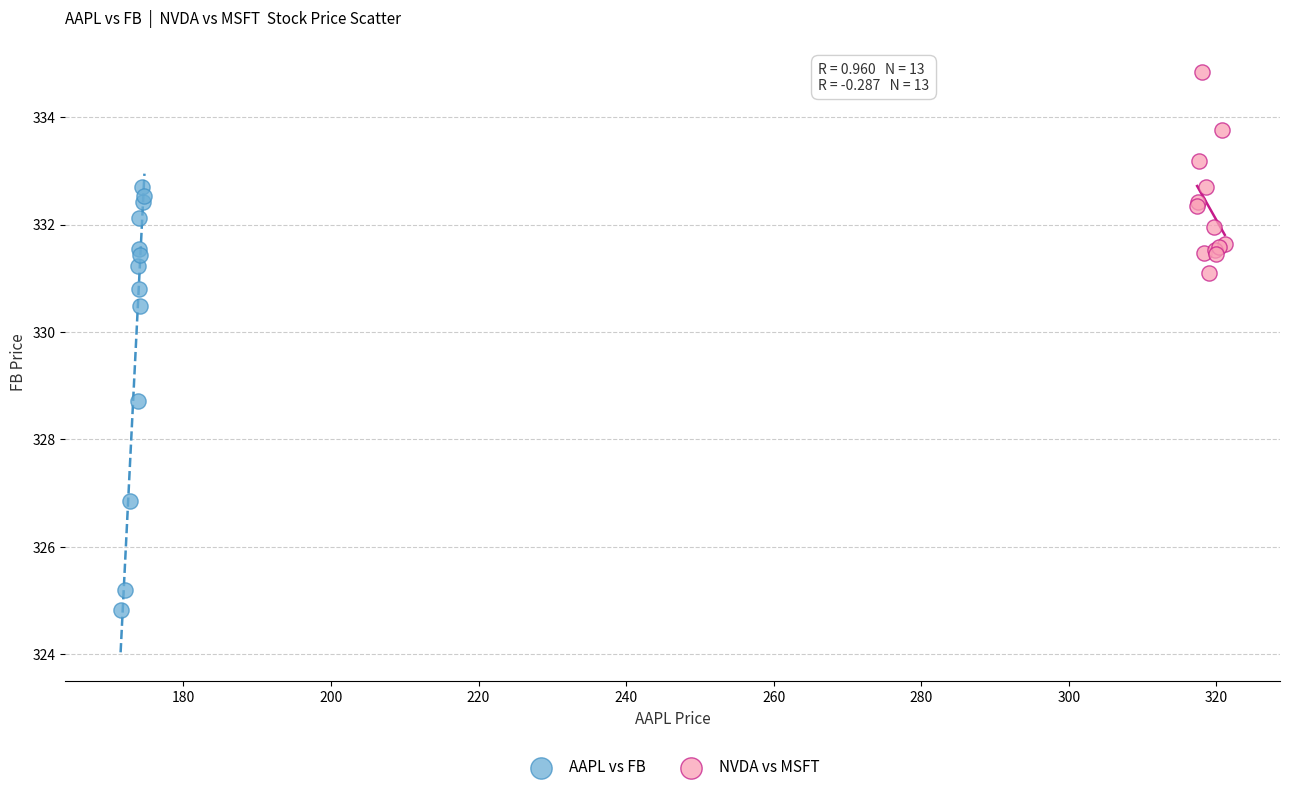

Which series contains the lowest Y value?

AAPL vs FB